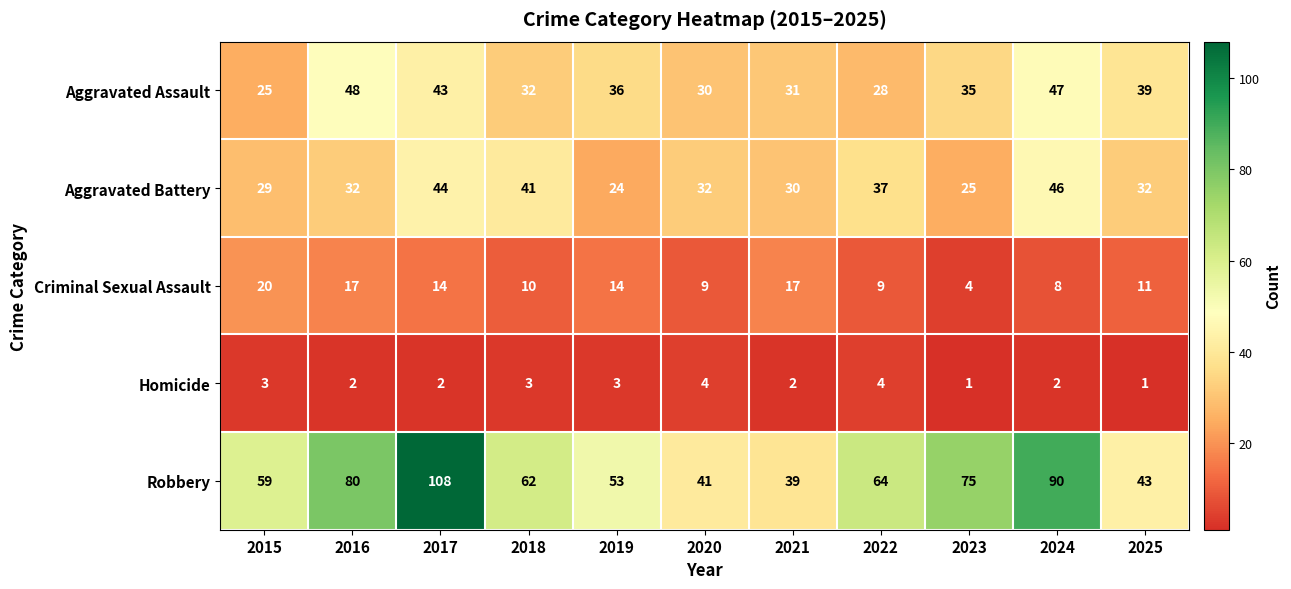

Which category has the lowest value in the Robbery series?

2021